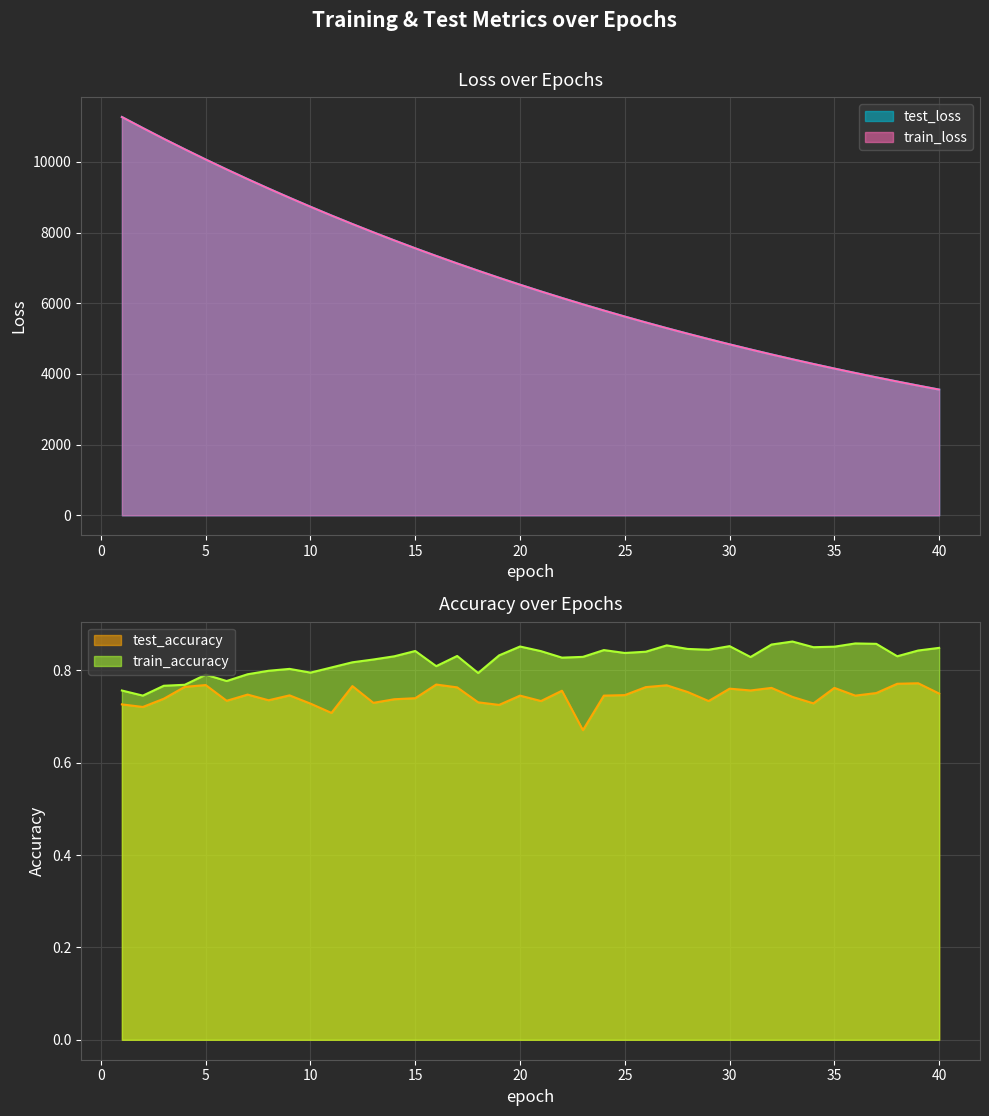

What is the total value across all series at 31?

9386.3